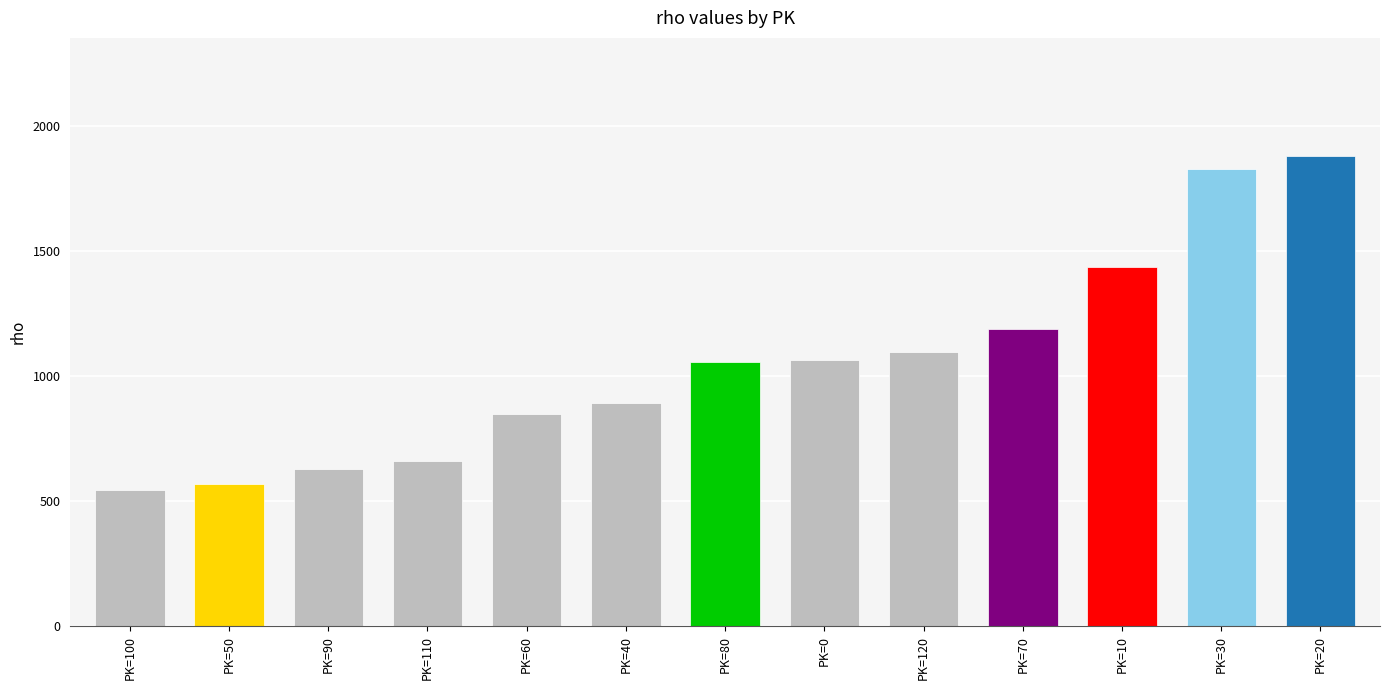

What is the sum of all values?

13694